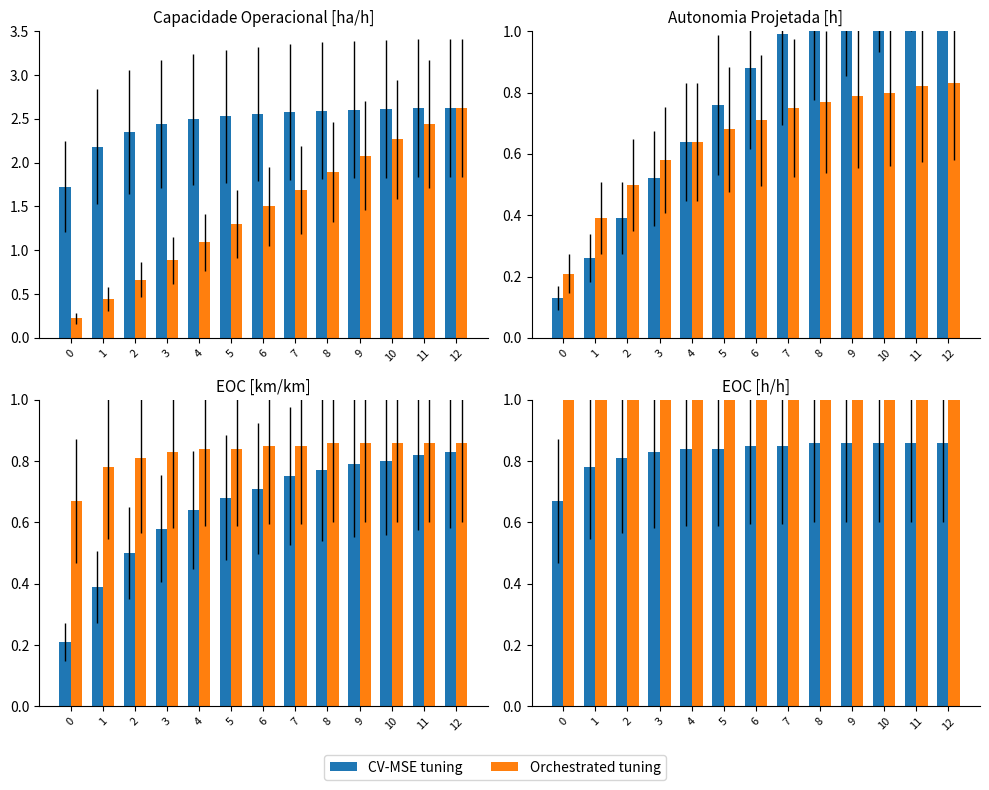

Is the value of Orchestrated tuning at 5 greater than the value of CV-MSE tuning at 3?

Yes